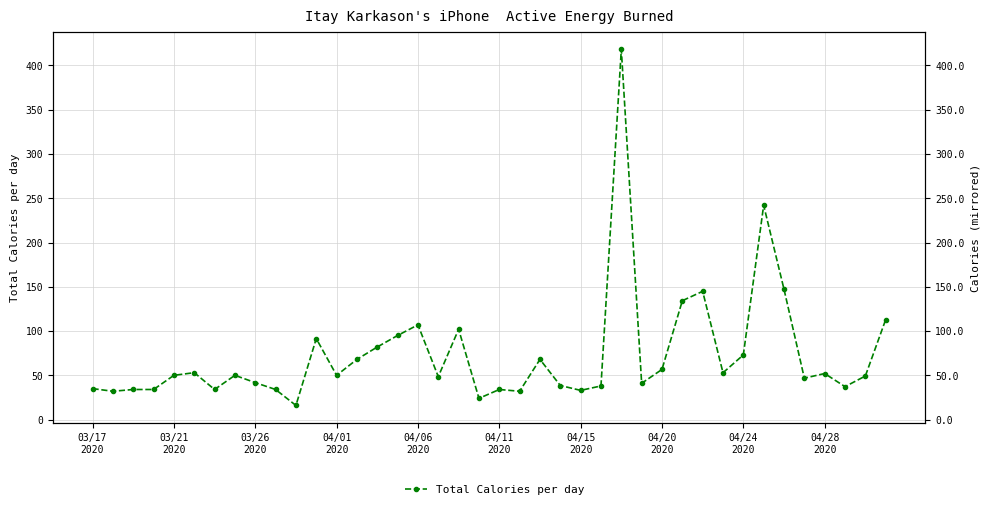

Read the value at 19.

24.0